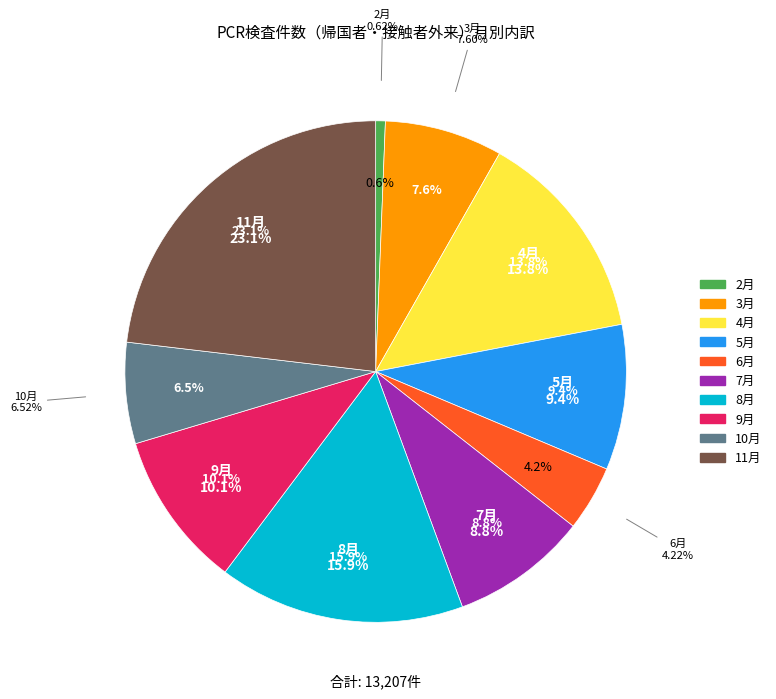

To the nearest percent, what is the difference between the 8月 and 2月 slice percentages?

15%